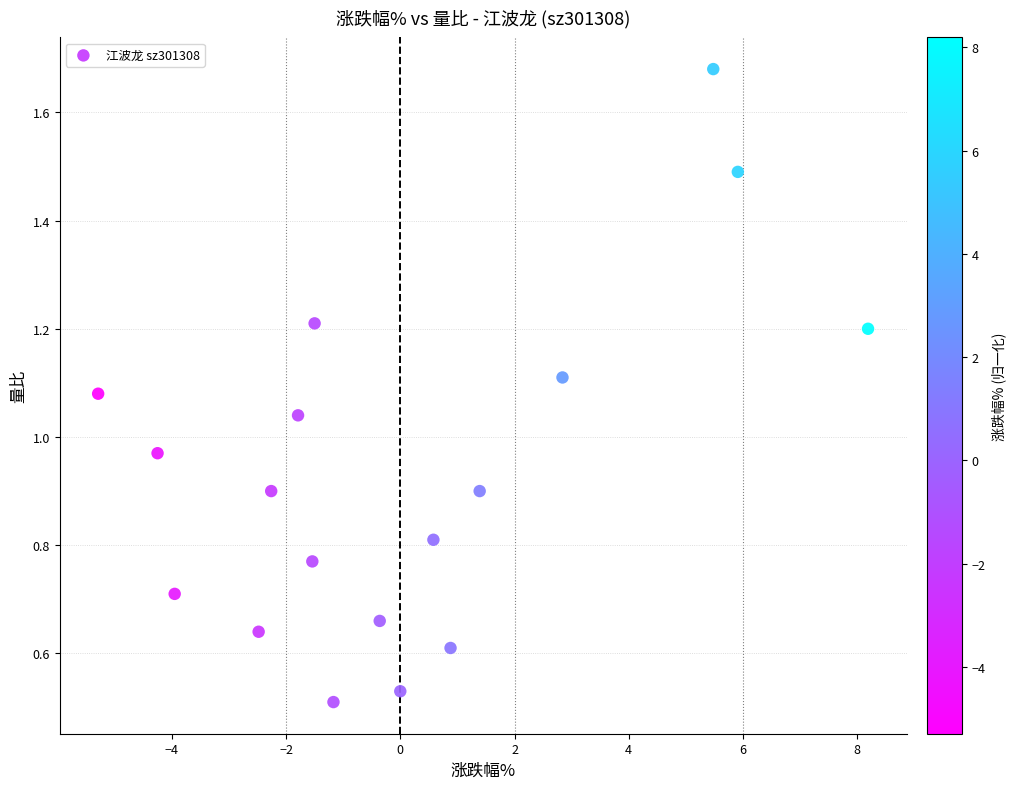

What is the range of Y values (max minus min)?

1.2